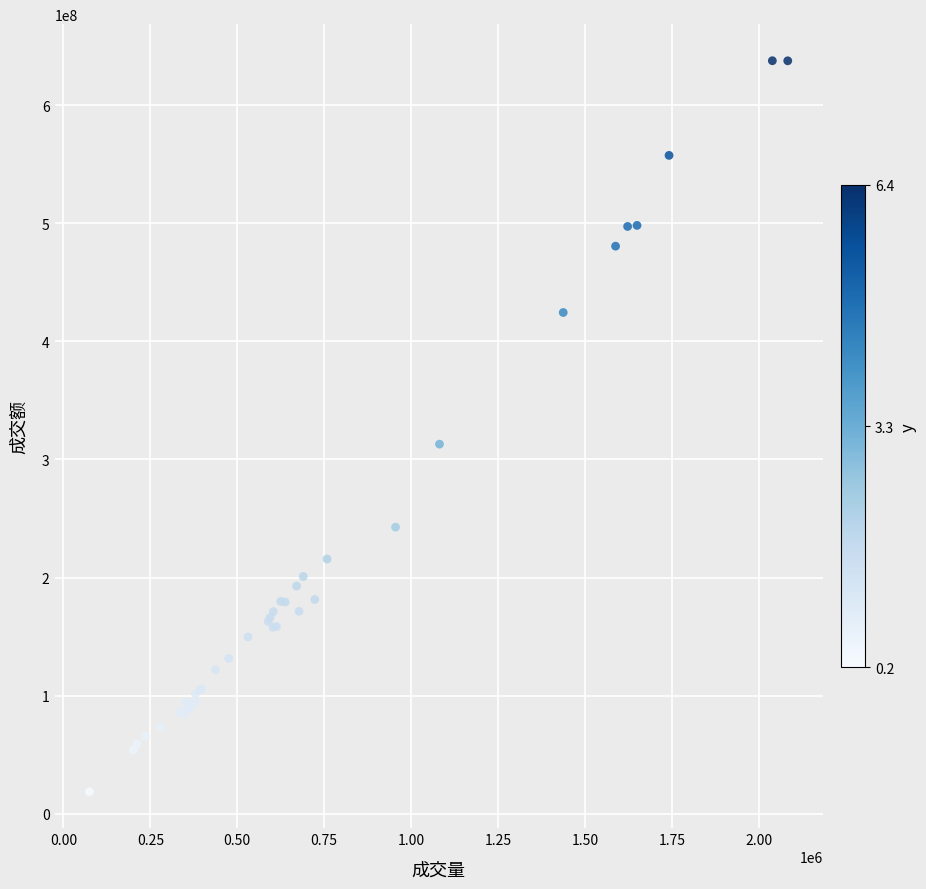

What Y value in the scatter plot is closest to 328098587?

312919582